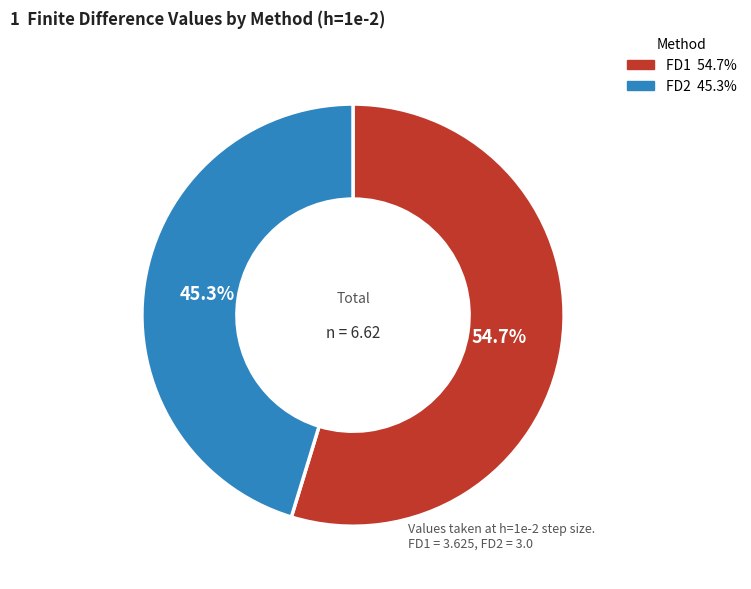

What percentage is the FD2 slice, to the nearest percent?

45%